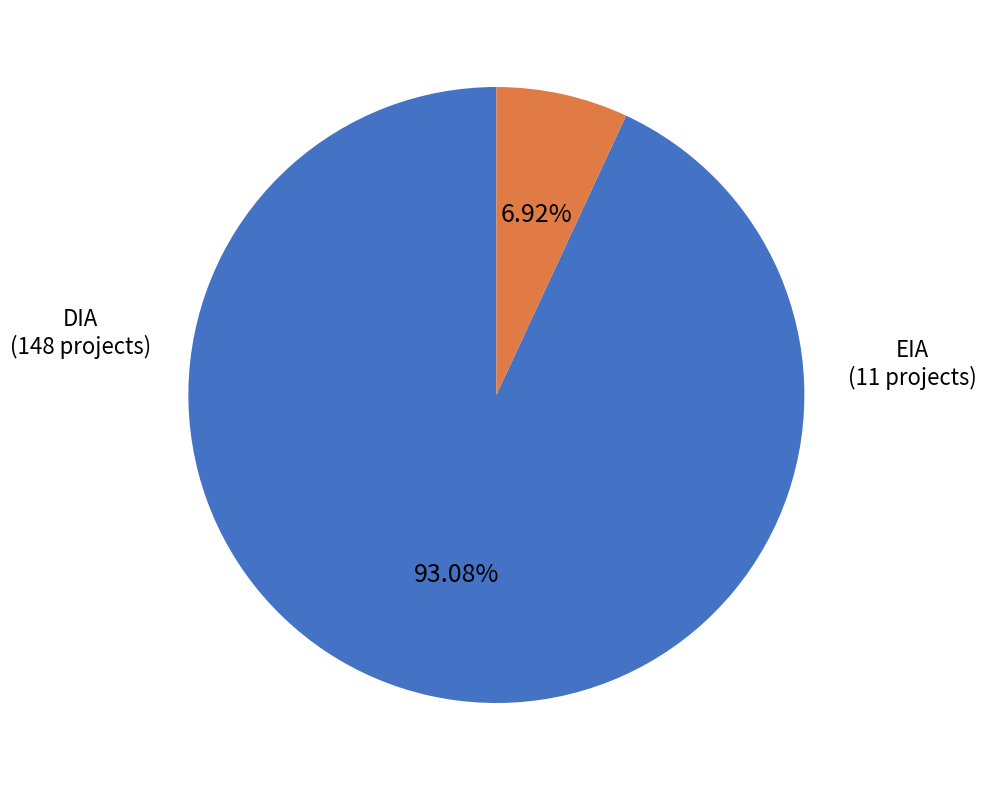

To the nearest percent, what is the difference between the largest and smallest slice percentages?

86%